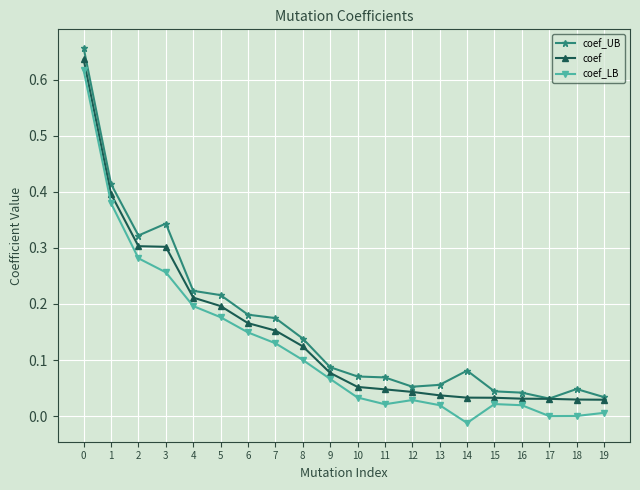

True or false: coef_UB and coef_LB intersect in this chart.

False